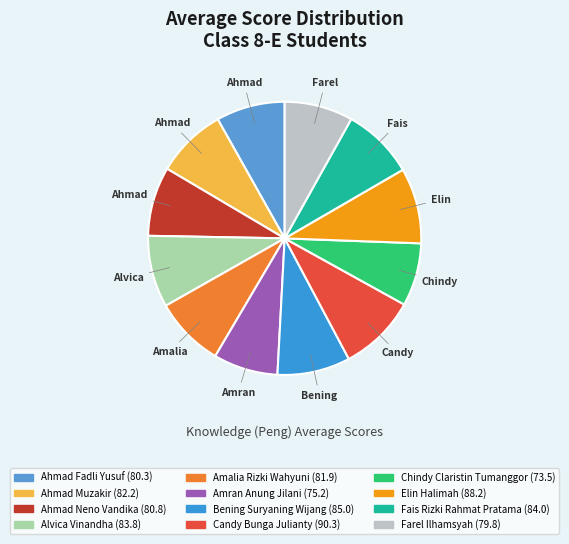

How many slices are in this pie chart?

12